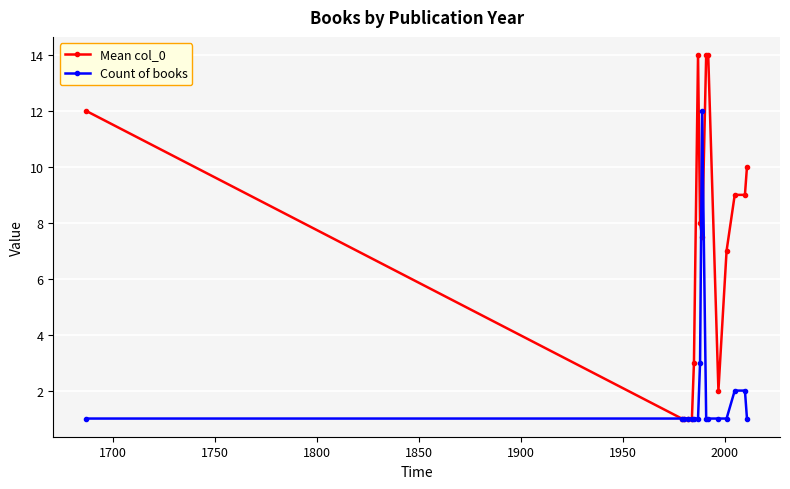

List the series in order of their overall mean, highest first.

Mean col_0, Count of books